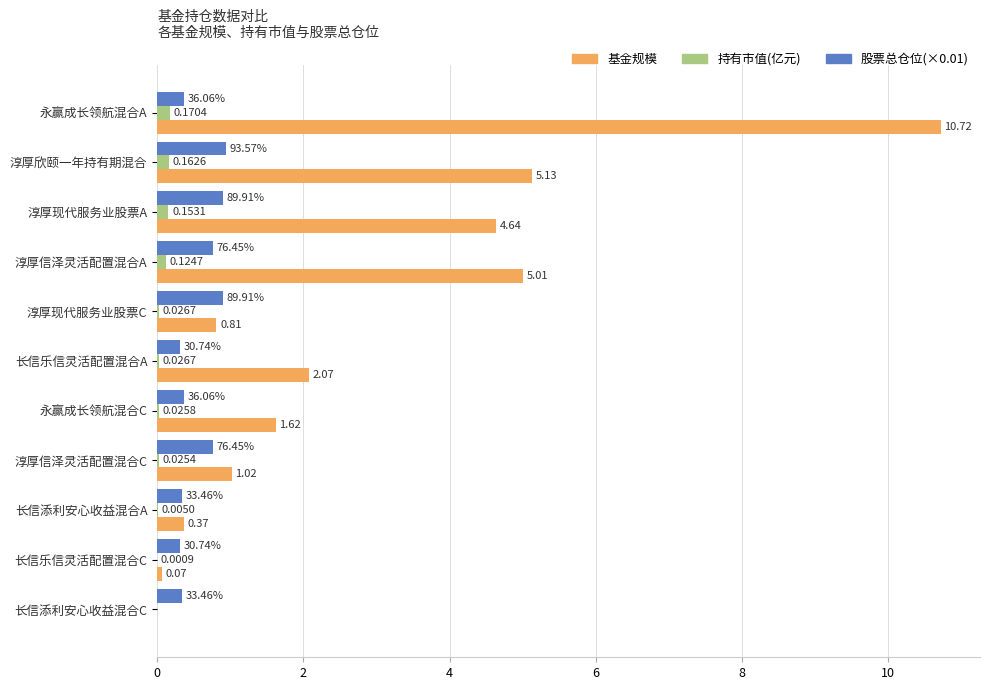

What are all the series names shown in the legend?

基金规模, 持有市值(亿元), 股票总仓位(×0.01)